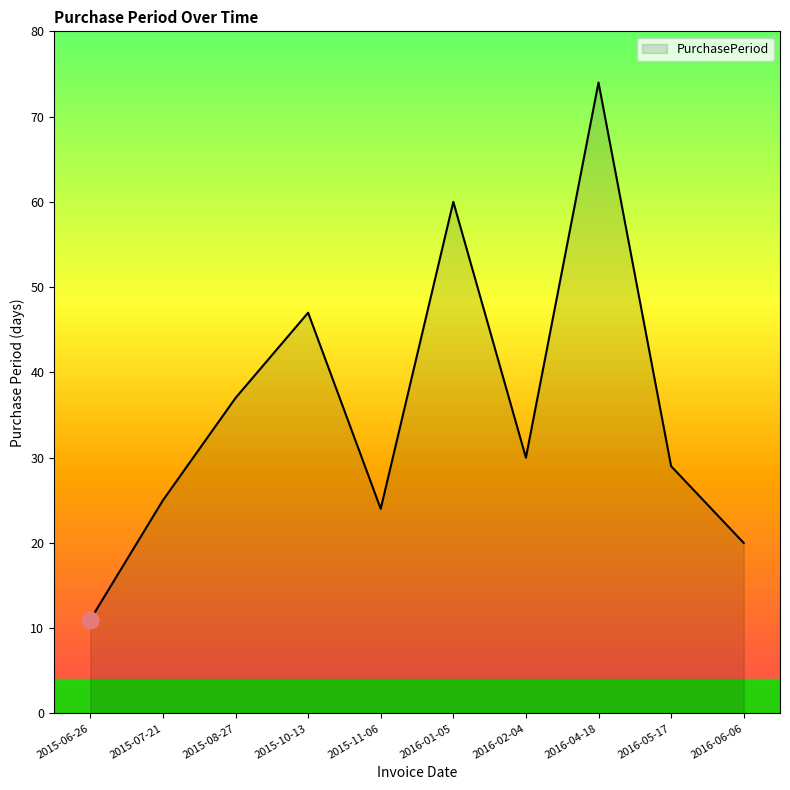

List the labels in order of value, smallest first.

2015-06-26, 2016-06-06, 2015-11-06, 2015-07-21, 2016-05-17, 2016-02-04, 2015-08-27, 2015-10-13, 2016-01-05, 2016-04-18